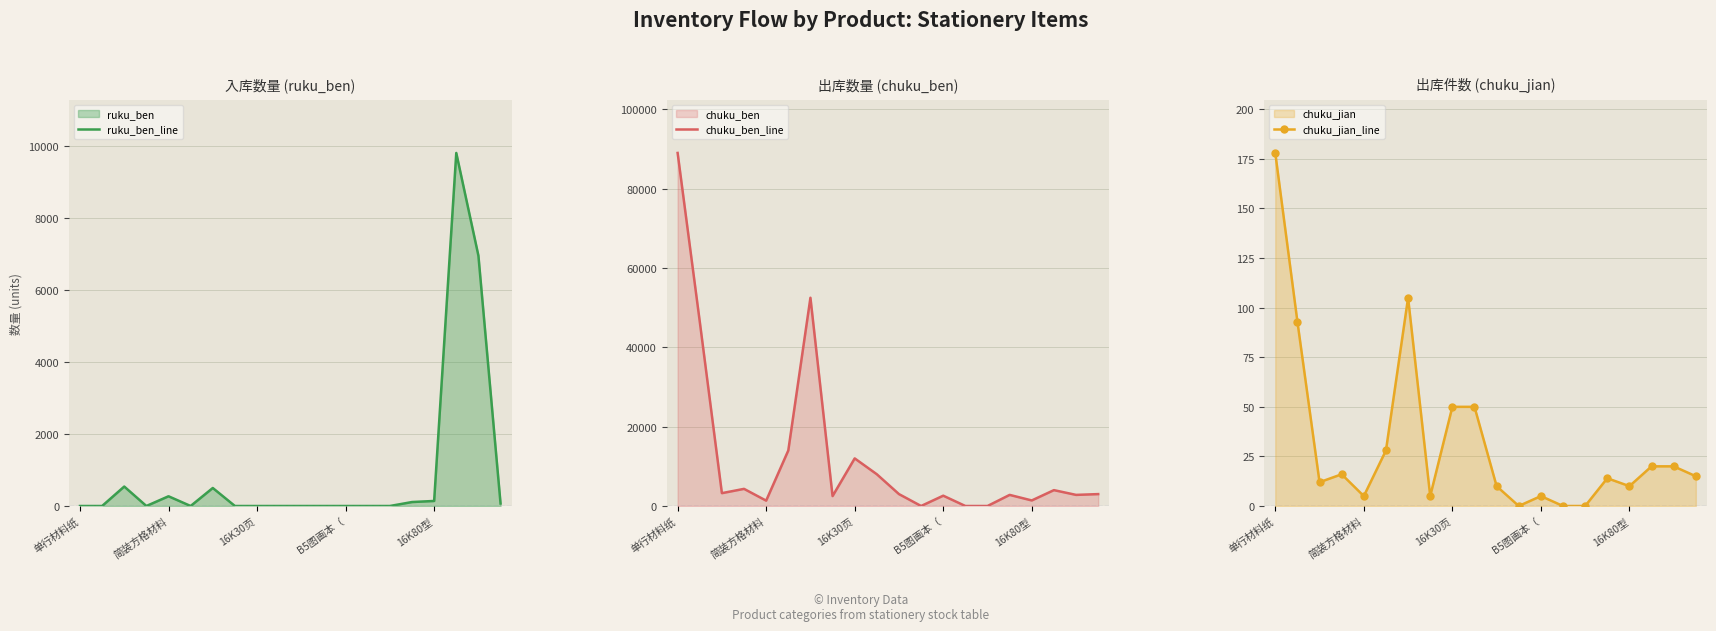

After their last crossing, which series has the higher values: ruku_ben_line or chuku_jian_line?

chuku_jian_line